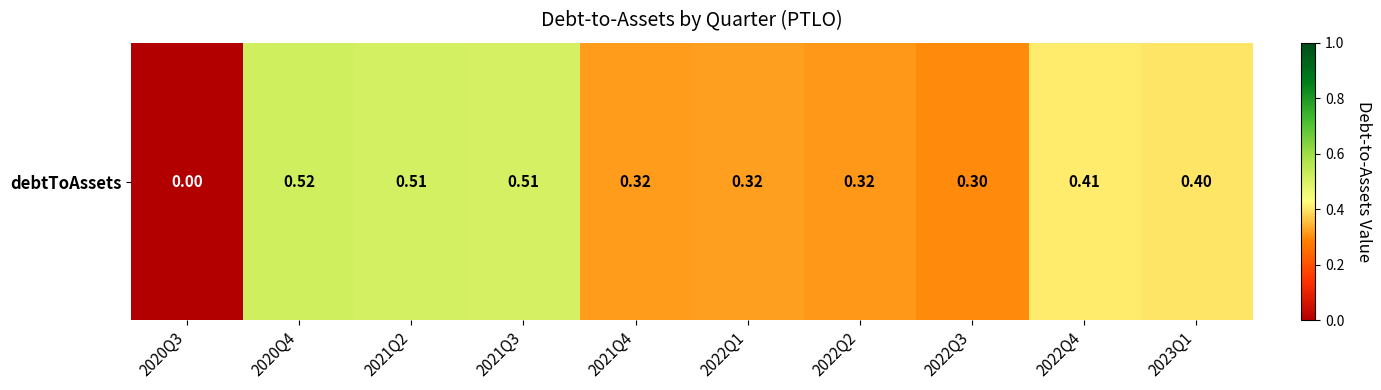

The chart shows a value of 0.3 at 2022Q1. True or false?

True